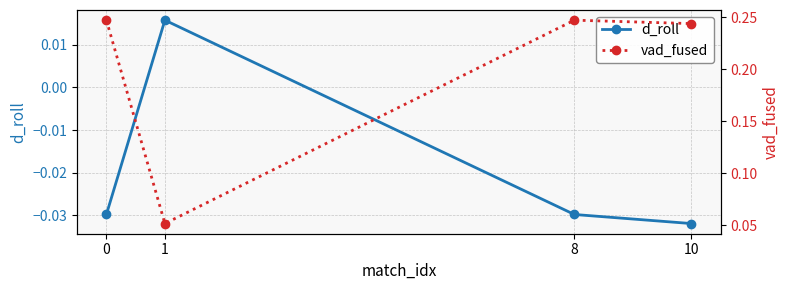

List the labels in order of d_roll value, smallest first.

10, 0, 8, 1